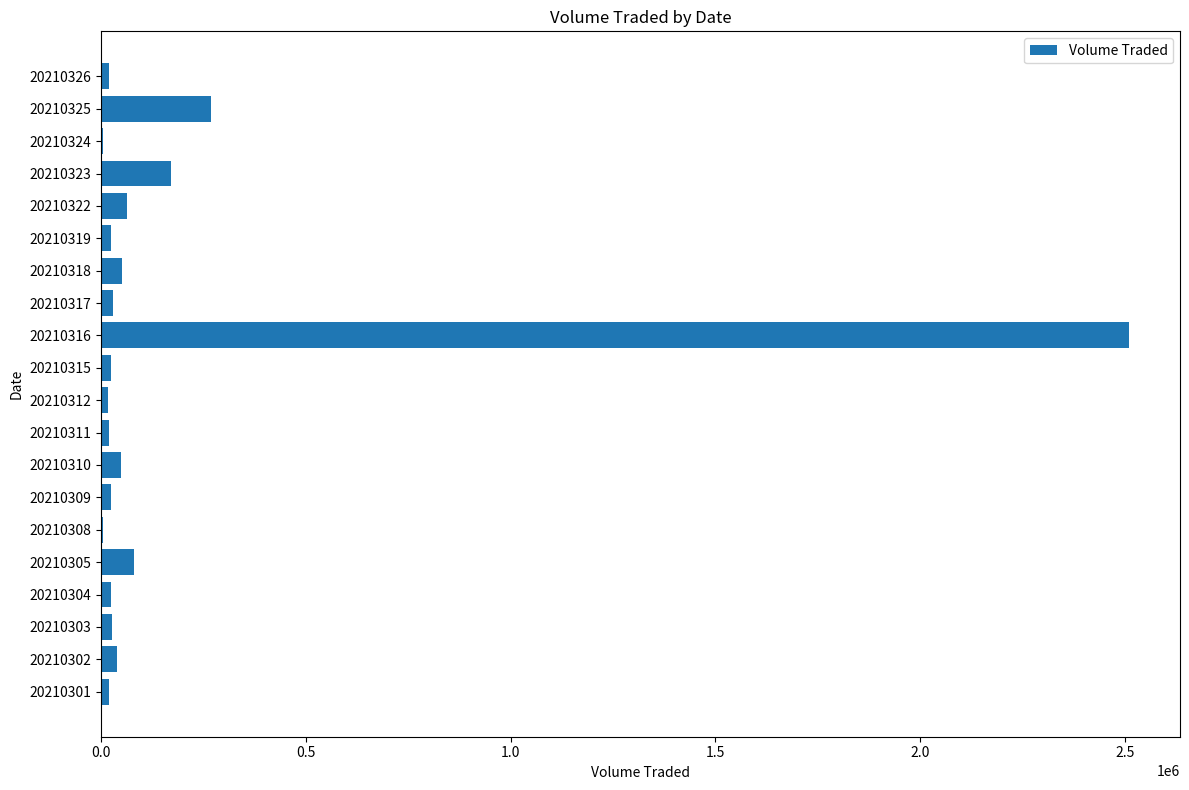

Which category has the highest value across all series?

20210316